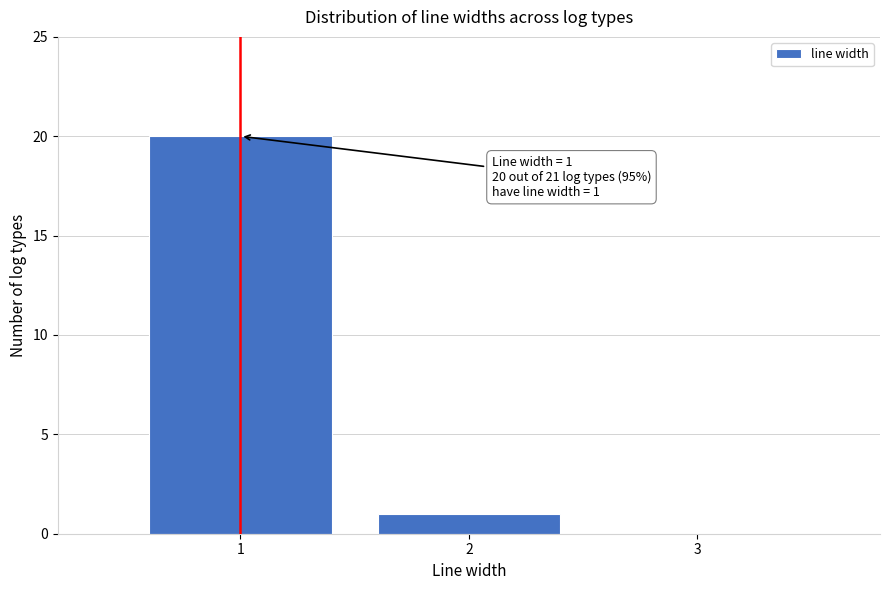

Over which range of the x-axis is the bar tallest?

0.5 to 1.5